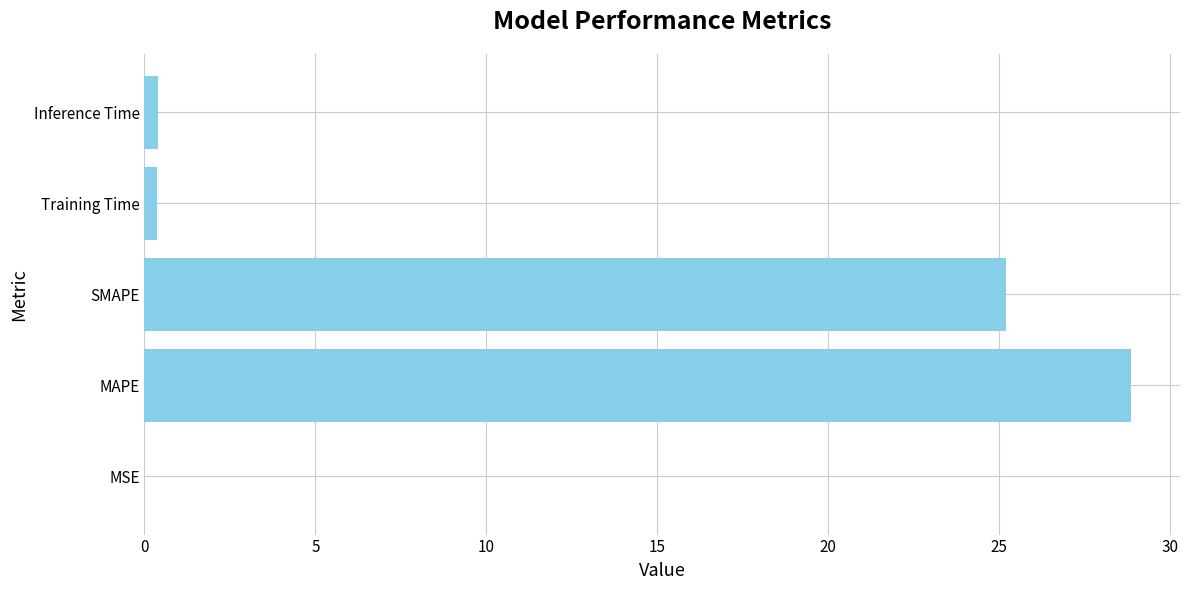

What is the maximum value shown in the chart?

28.8